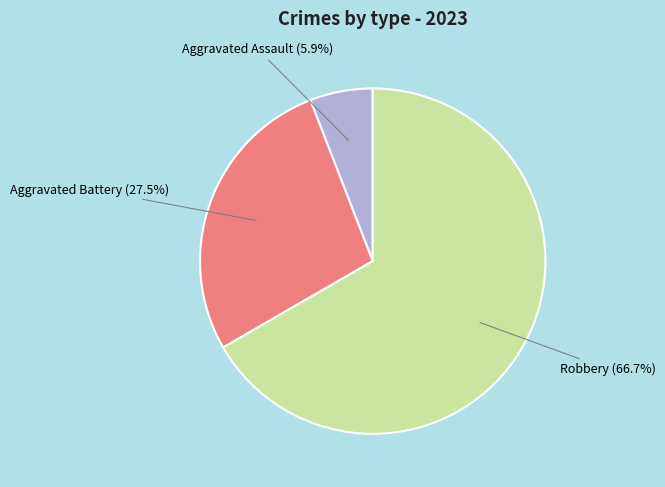

Which has a higher value, Robbery or Aggravated Assault?

Robbery